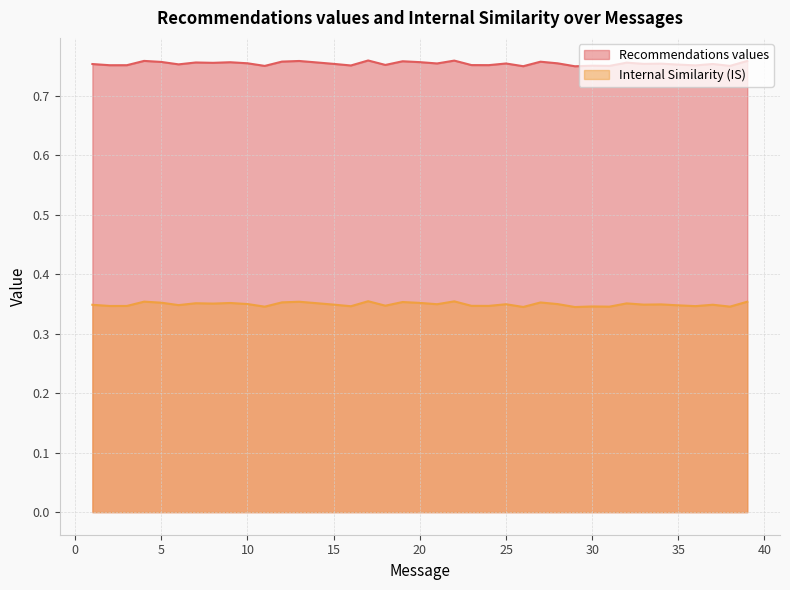

What is the value of the Internal Similarity (IS) point at the 1st from the left?

0.3